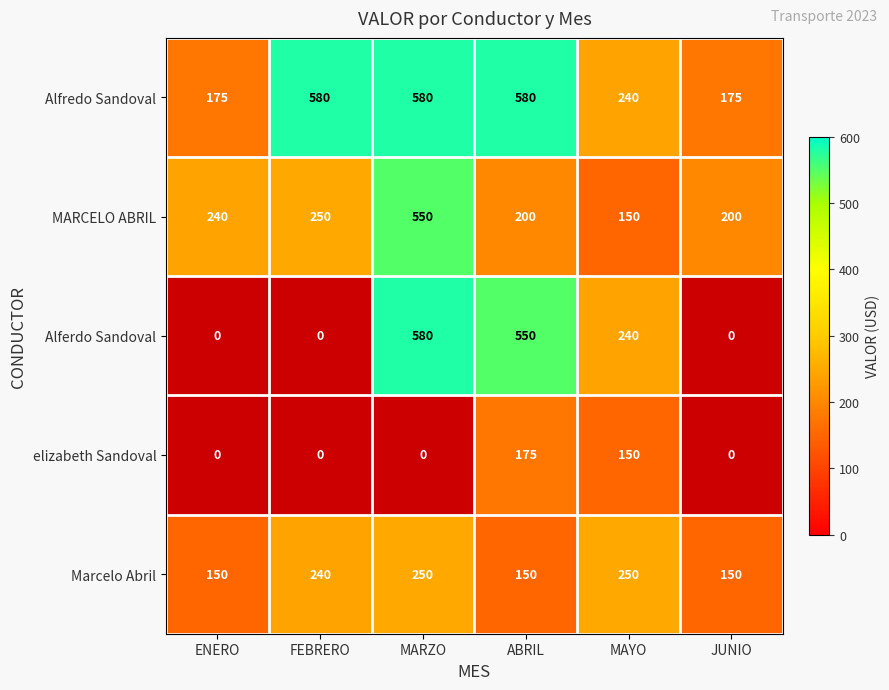

Read the Marcelo Abril value at MAYO.

250